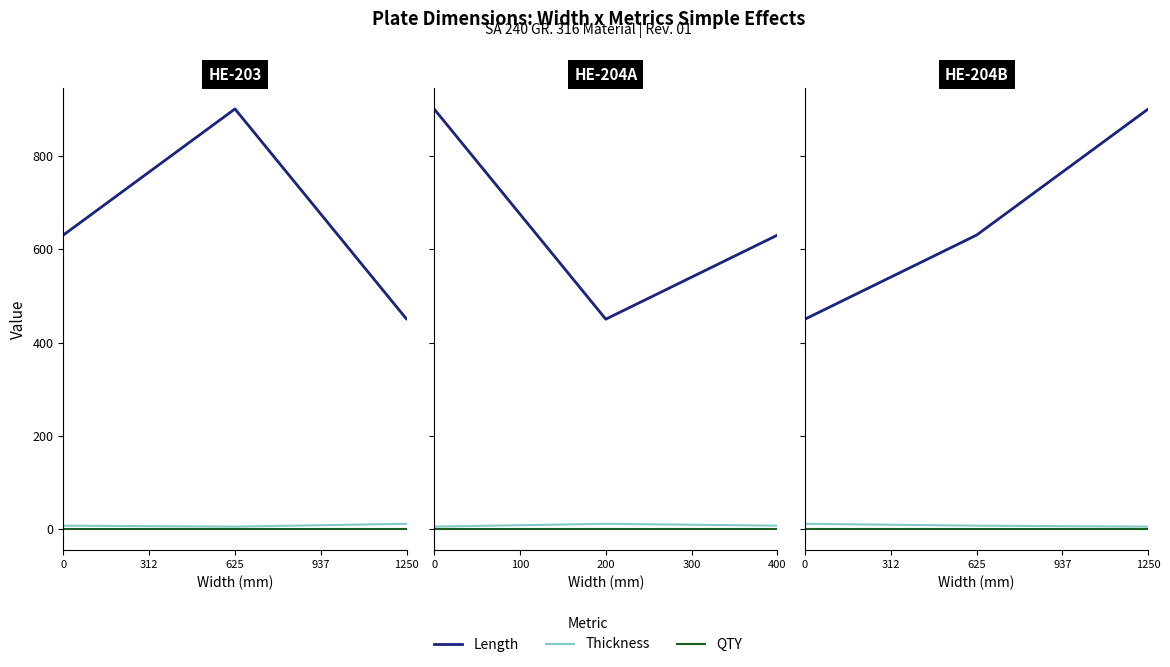

What is the greatest value displayed?

900